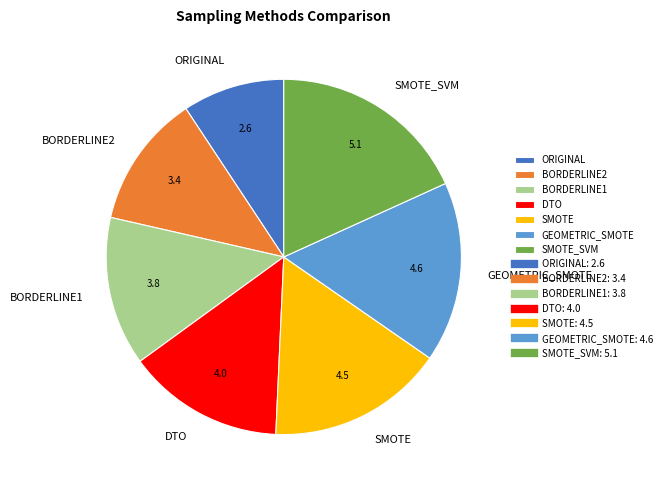

How many segments does this pie chart have?

7